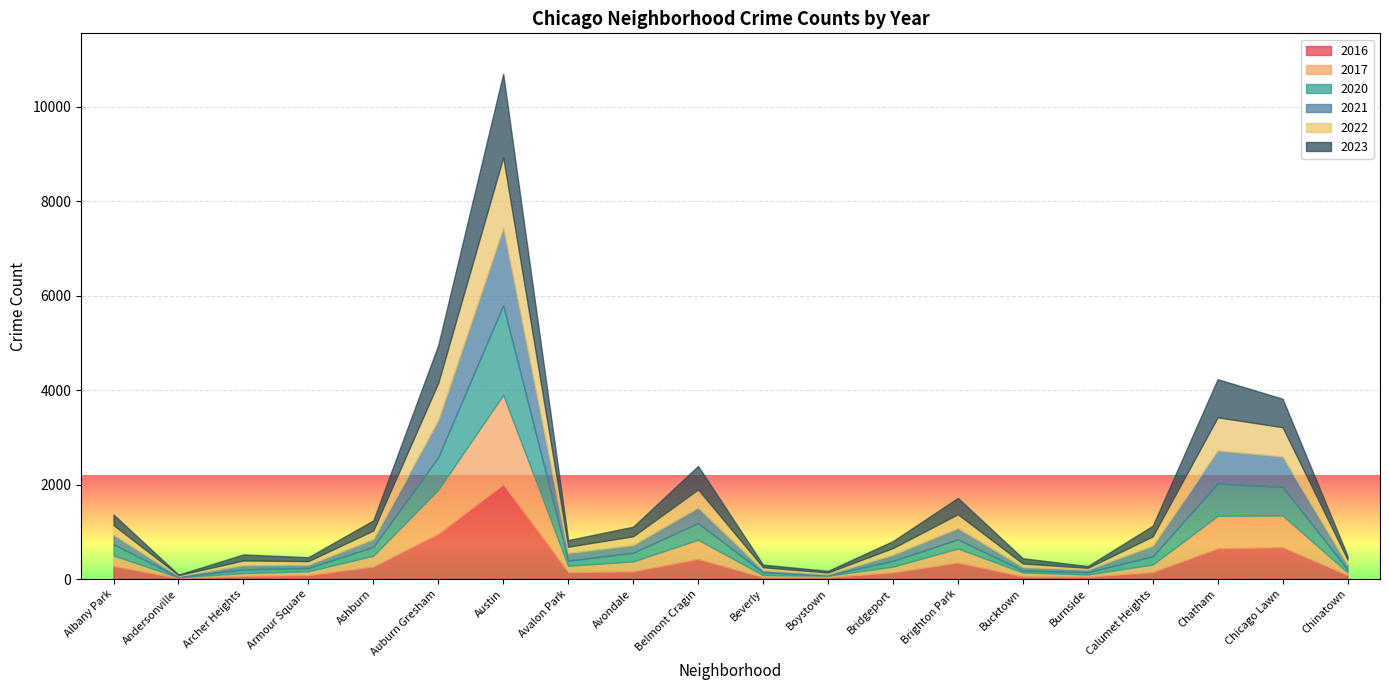

At which category does 2021 reach its first local valley?

Andersonville